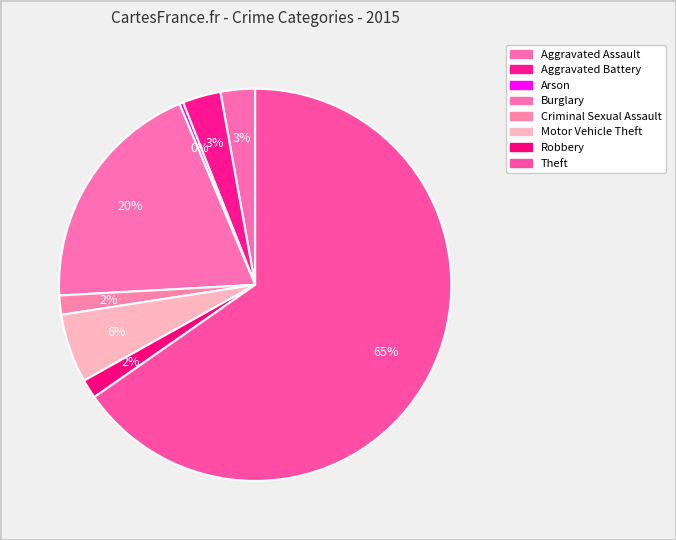

The Burglary slice represents 28% of the pie. True or false?

False